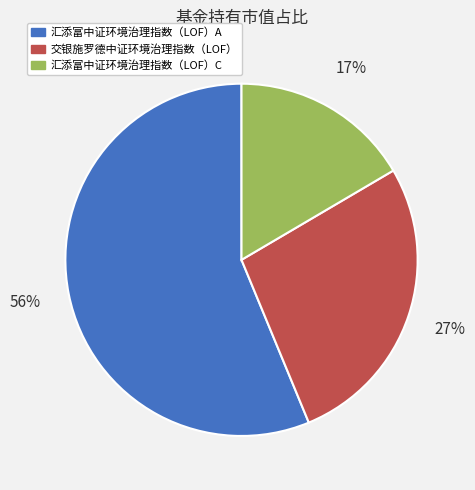

How many slices are in this pie chart?

3